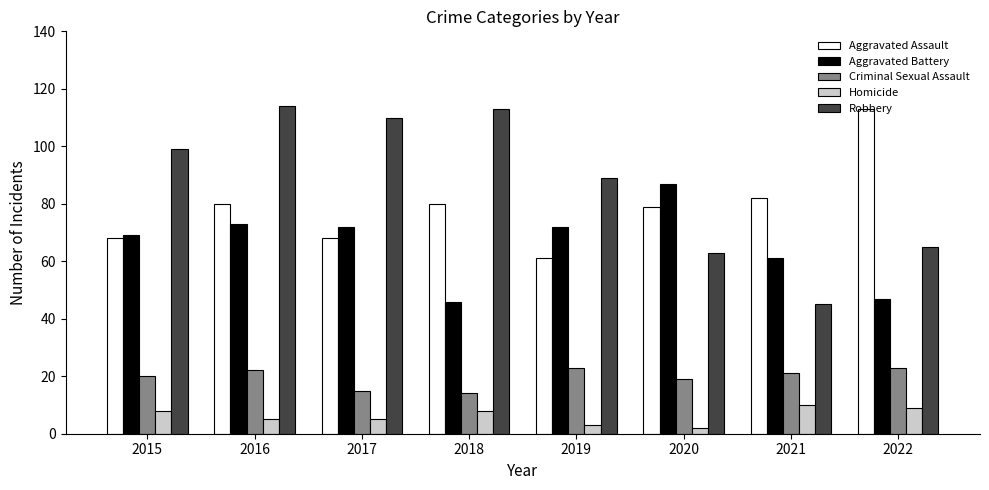

How many bars are there in total?

40